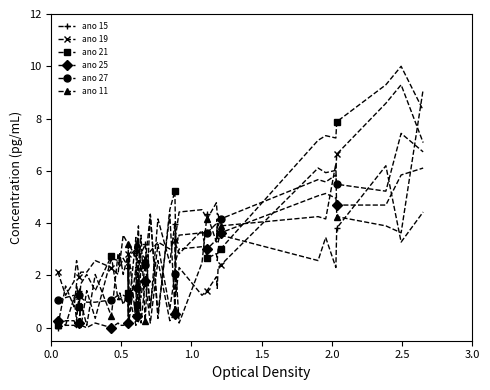

How many series are shown in this chart?

6